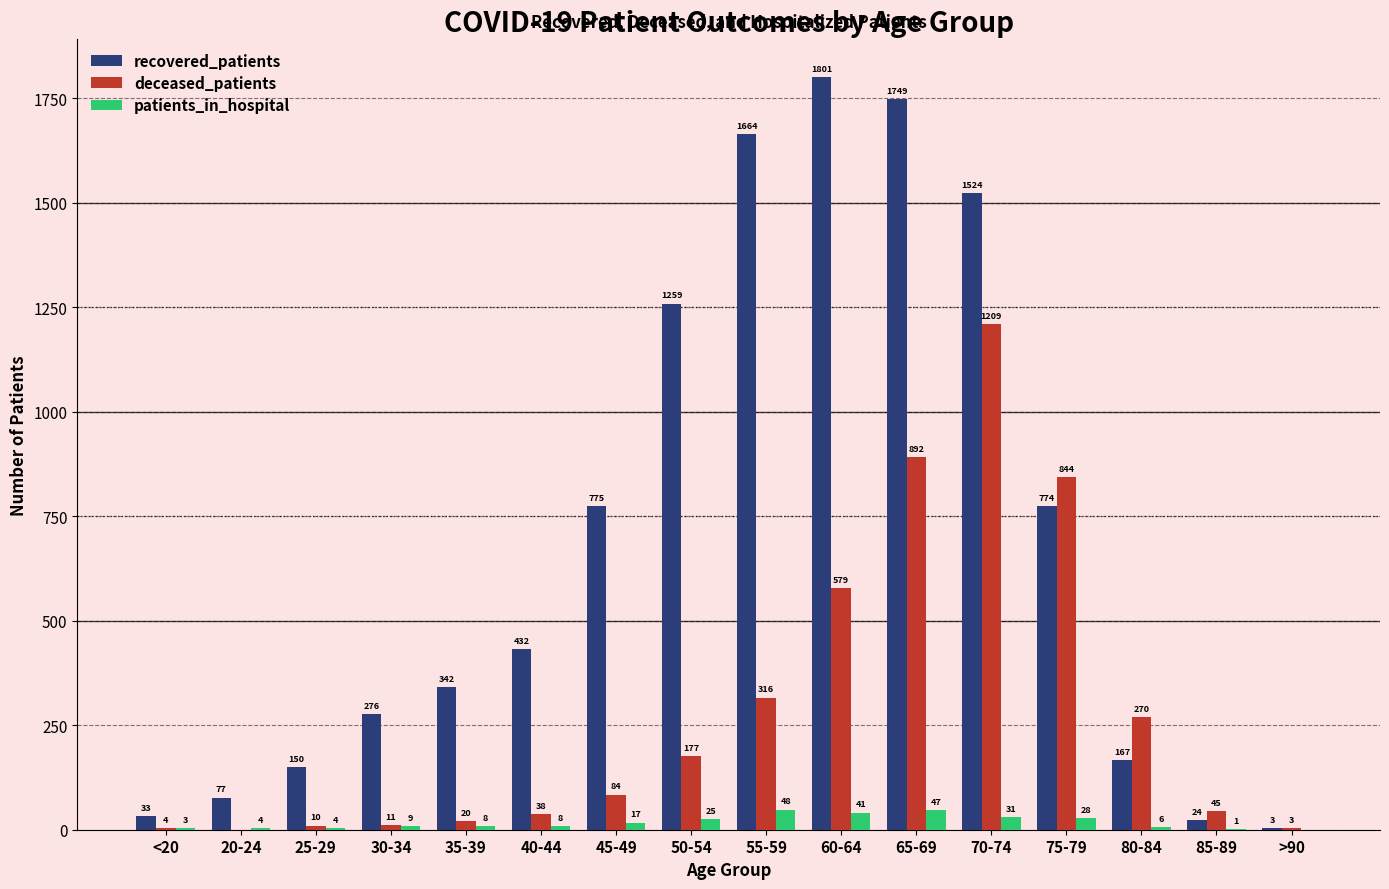

Does the chart contain stacked bars?

No